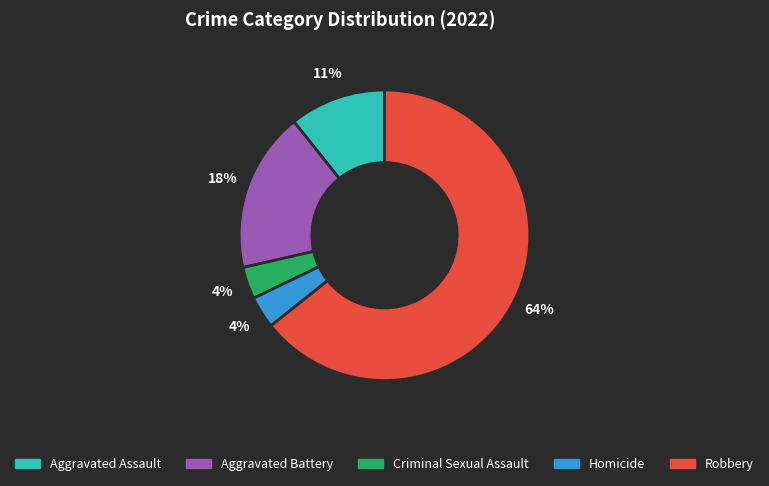

Do Criminal Sexual Assault and Aggravated Assault together represent more than half of the pie?

No